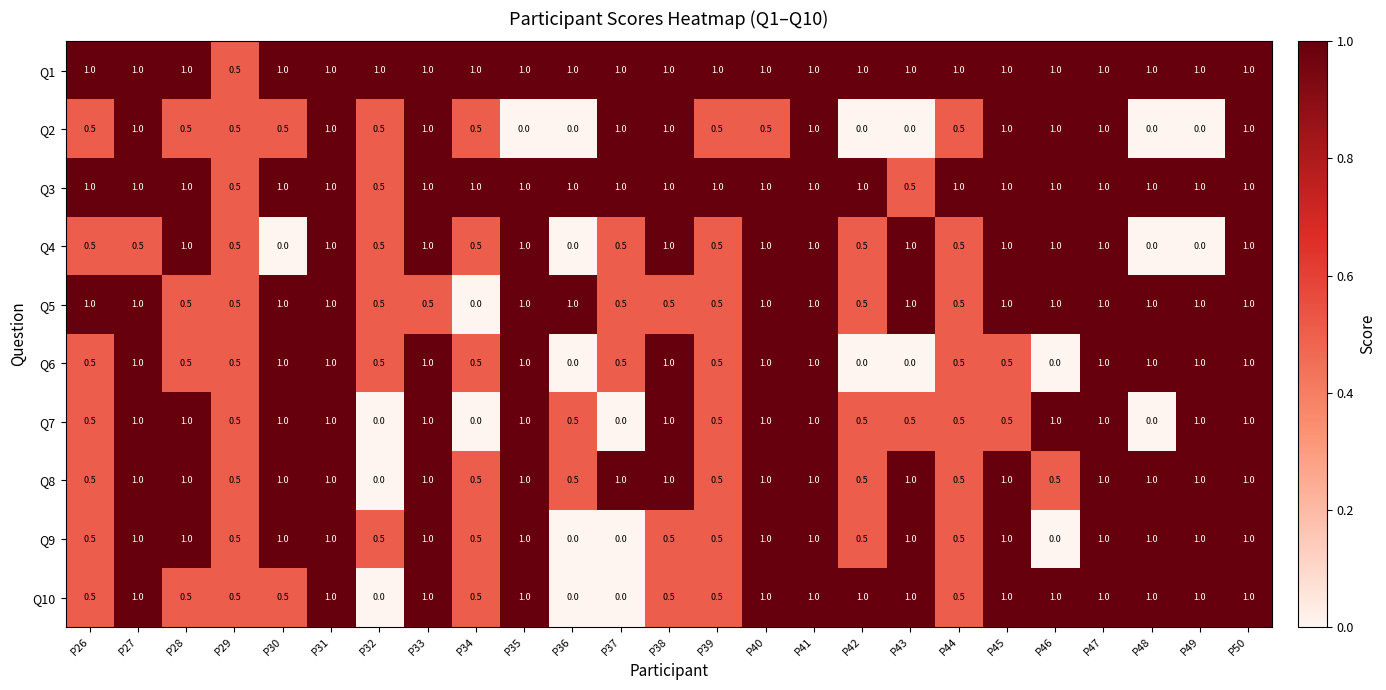

True or false: Q1 has a value of 0.5 at P28.

False